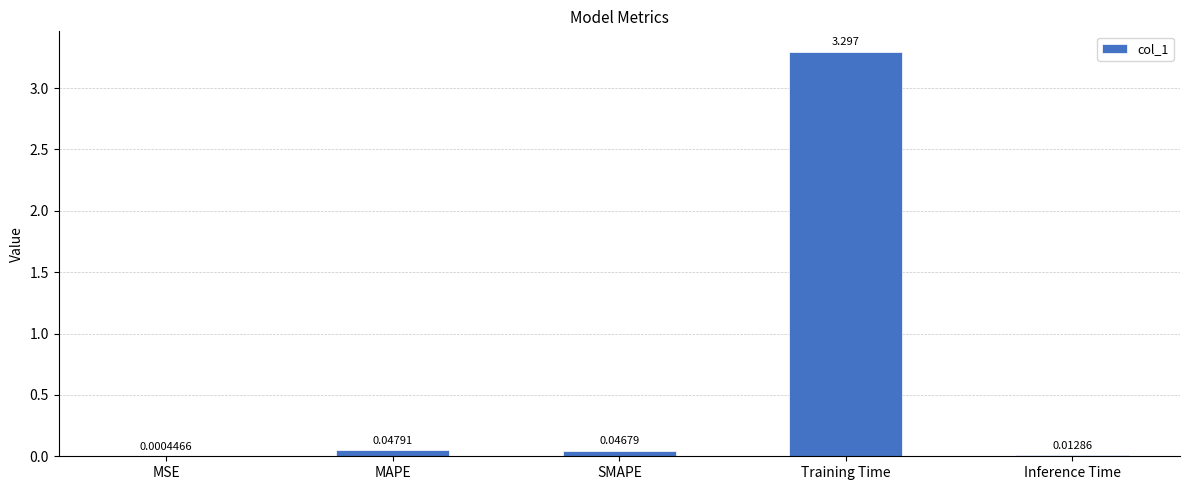

Where is the data nearest to the value 1?

MAPE